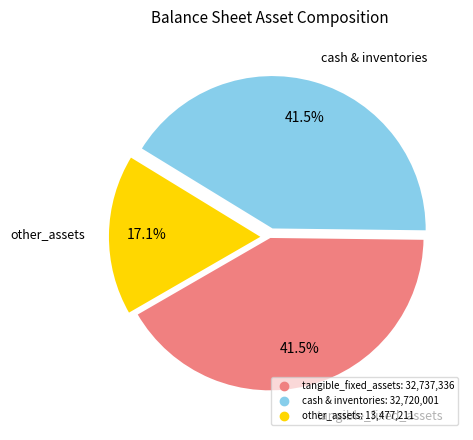

Does any single category account for the majority?

No